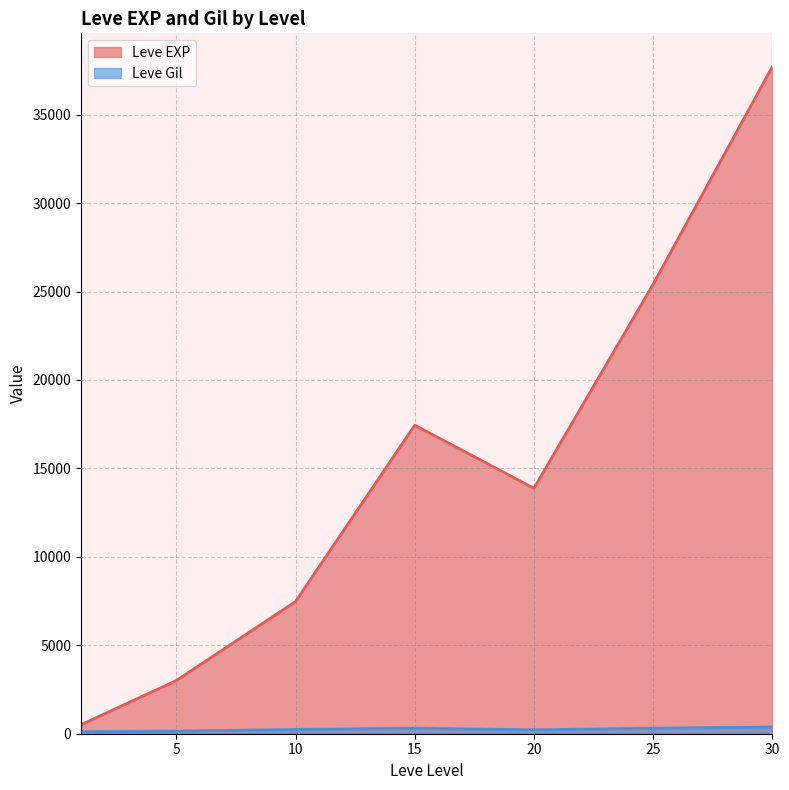

How many distinct data groups are displayed?

2